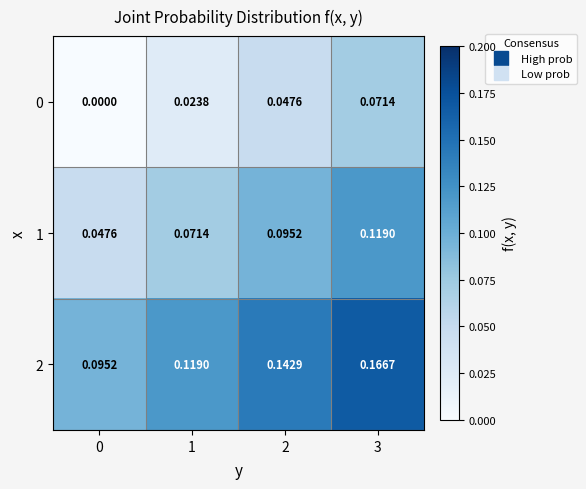

Is the value of 0 at 0 greater than the value of 1 at 2?

No